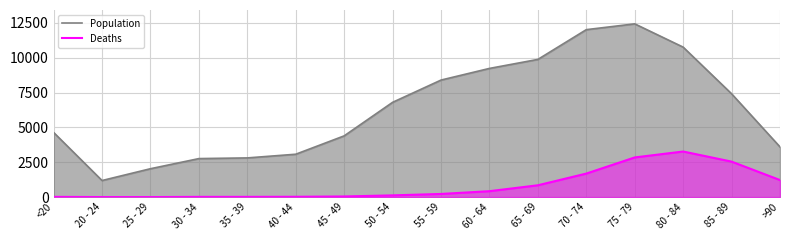

At how many categories does at least one series exceed 12431?

1